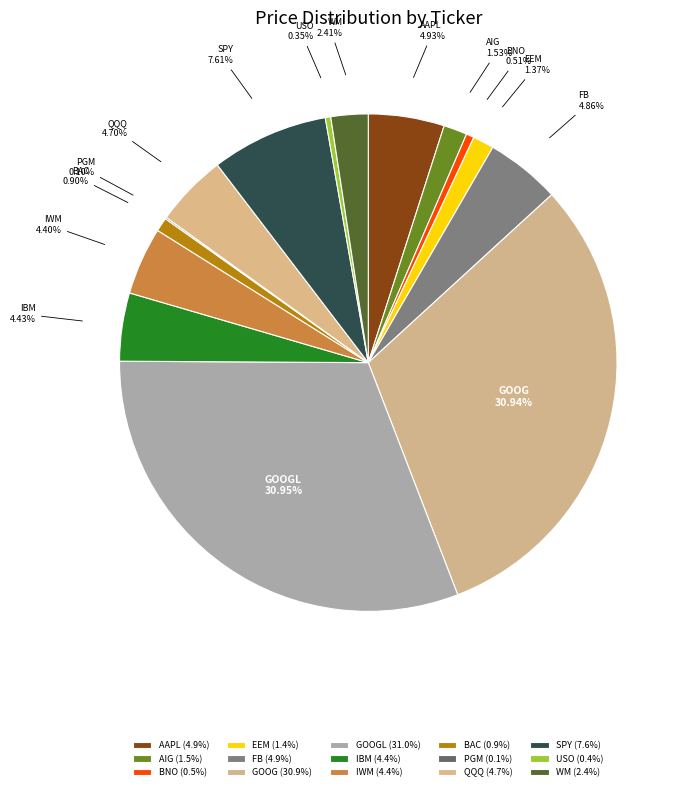

Does IBM account for over 50% of the chart?

No